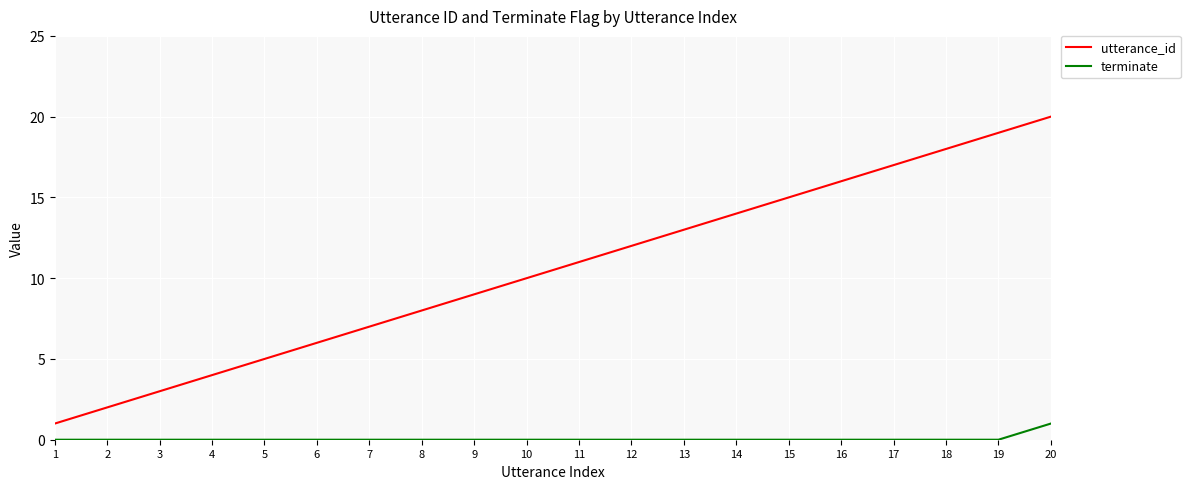

What are all the series names shown in the legend?

utterance_id, terminate